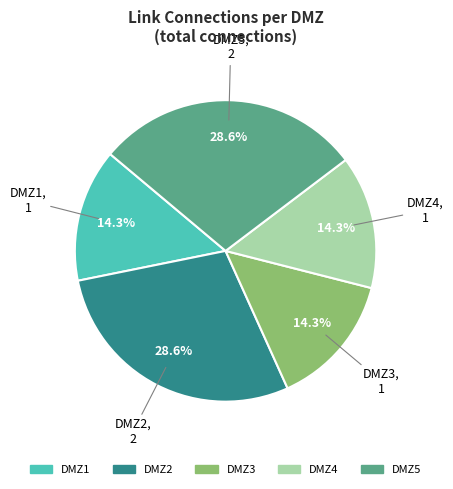

Approximately how many times larger is the value at DMZ3 compared to DMZ2?

0.5